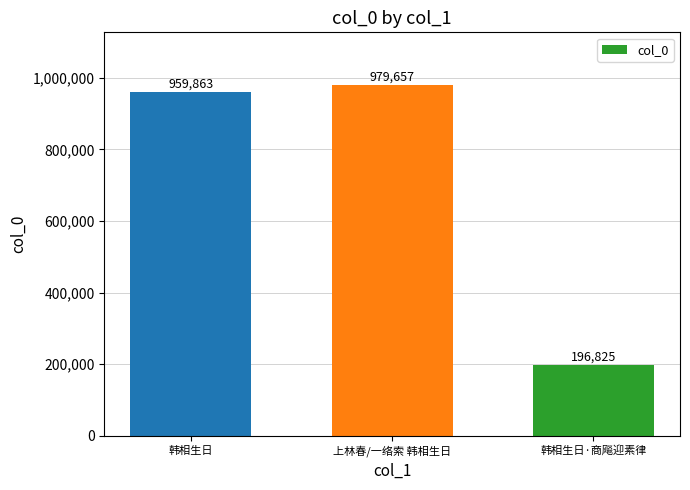

What is the label of the 2nd bar from the left?

上林春/一络索 韩相生日